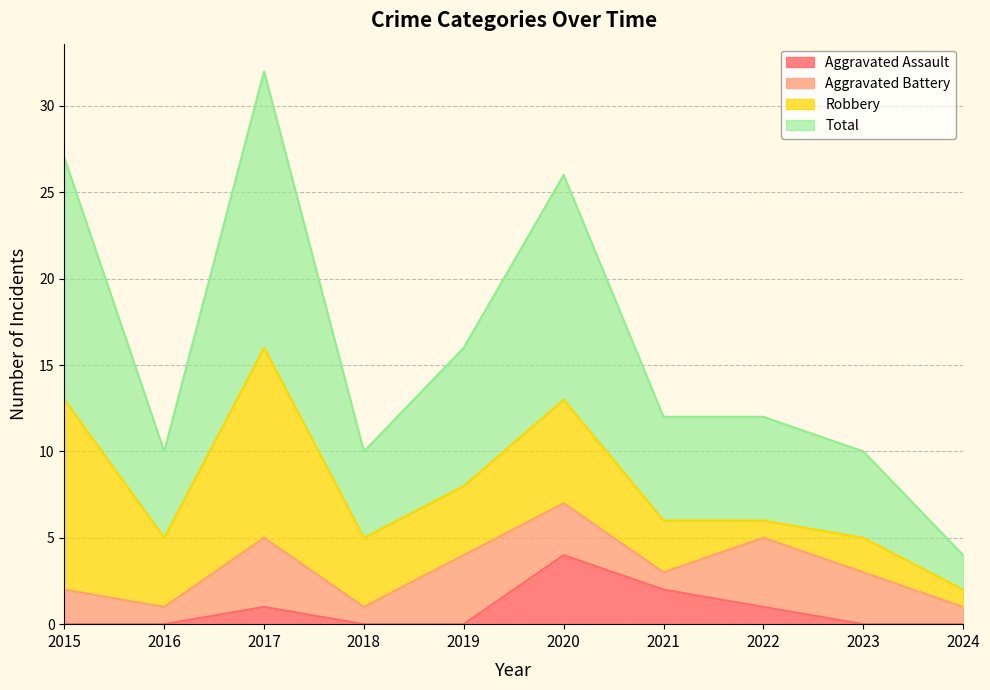

How many interior local peaks does the Aggravated Assault series have?

2